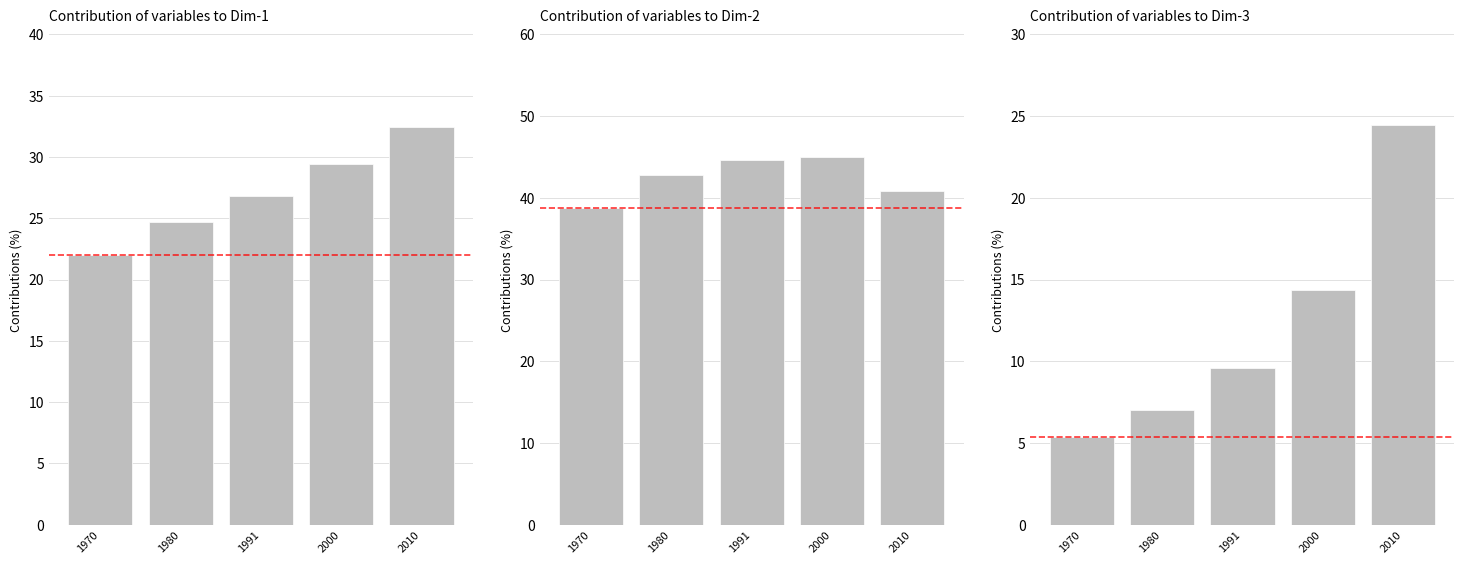

The Total series shows 8.1 at 1980. True or false?

False